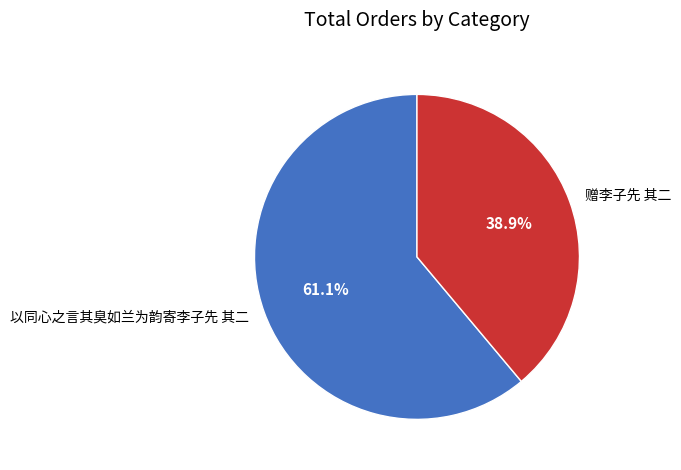

What percentage is NOT represented by 以同心之言其臭如兰为韵寄李子先 其二?

38.9%